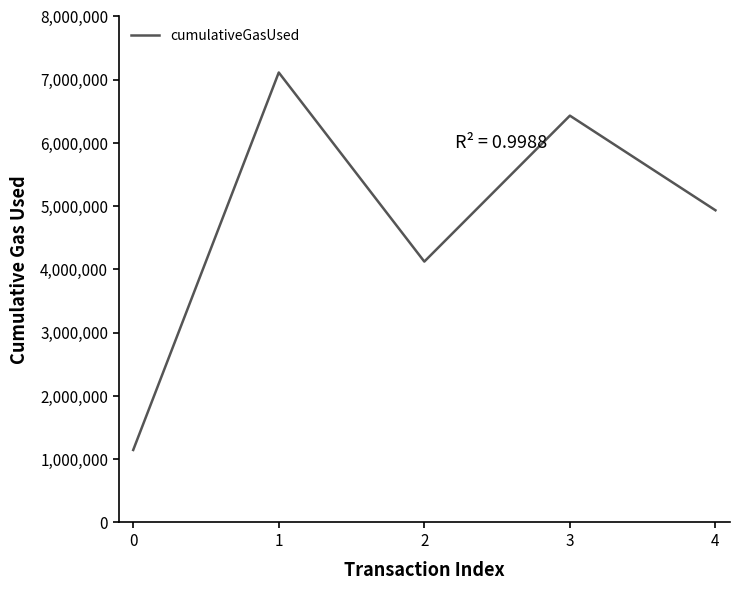

How many series are shown in this chart?

1